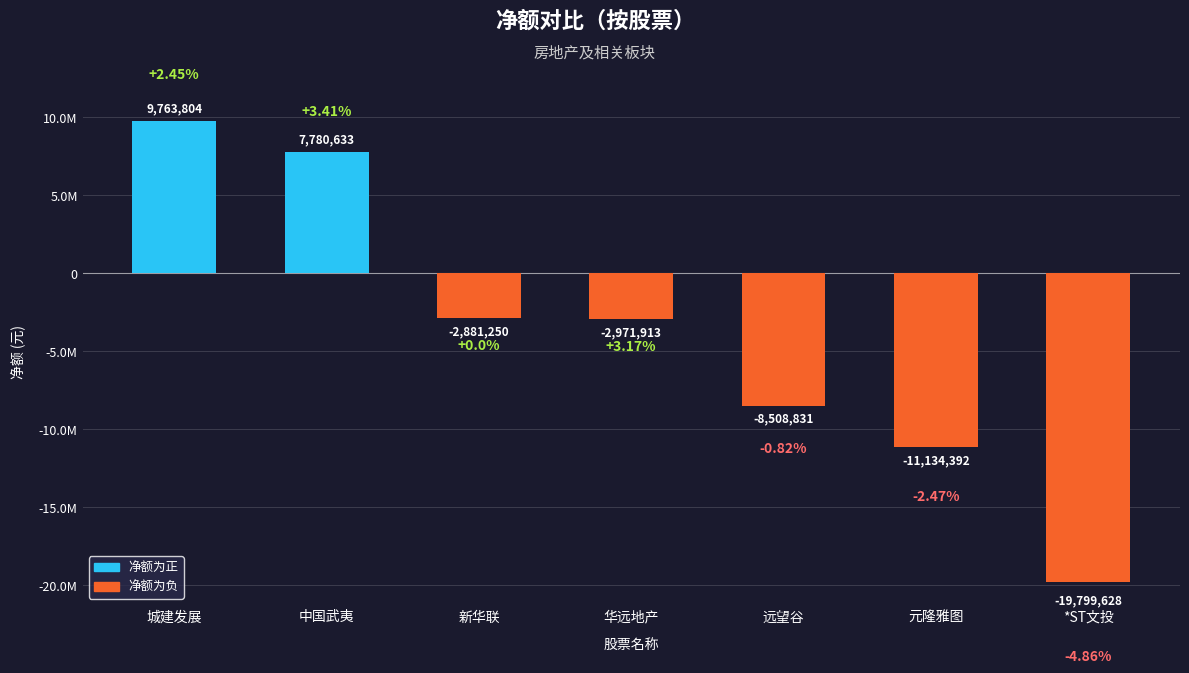

At which category does the chart reach its minimum across all series?

*ST文投